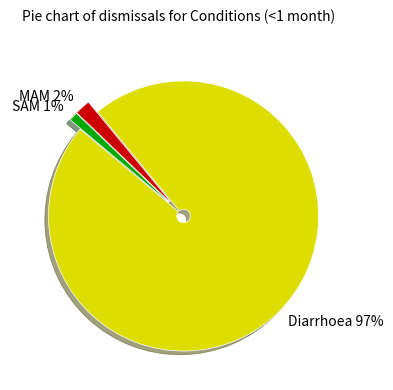

Do Diarrhoea and MAM together represent more than half of the pie?

Yes